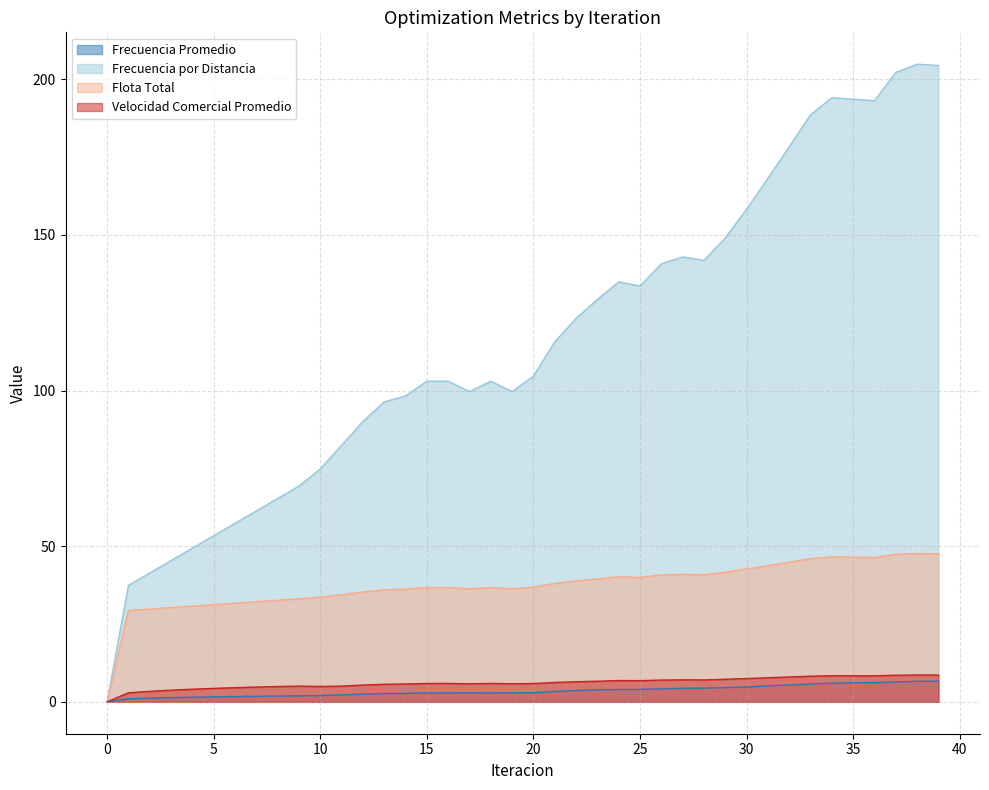

Read the Velocidad Comercial Promedio value at 21.

6.2